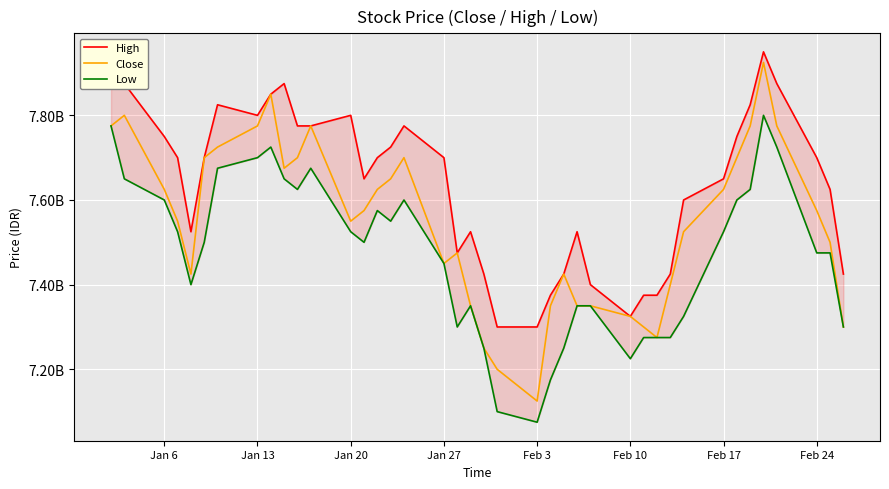

True or false: Close has more than 2 points higher than both neighbors.

True